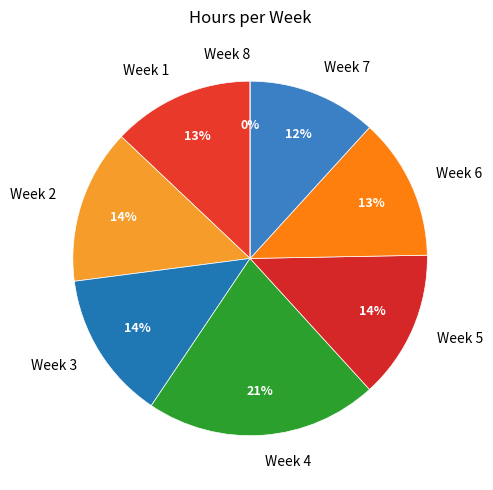

To the nearest percent, what percentage of the pie is Week 5?

14%